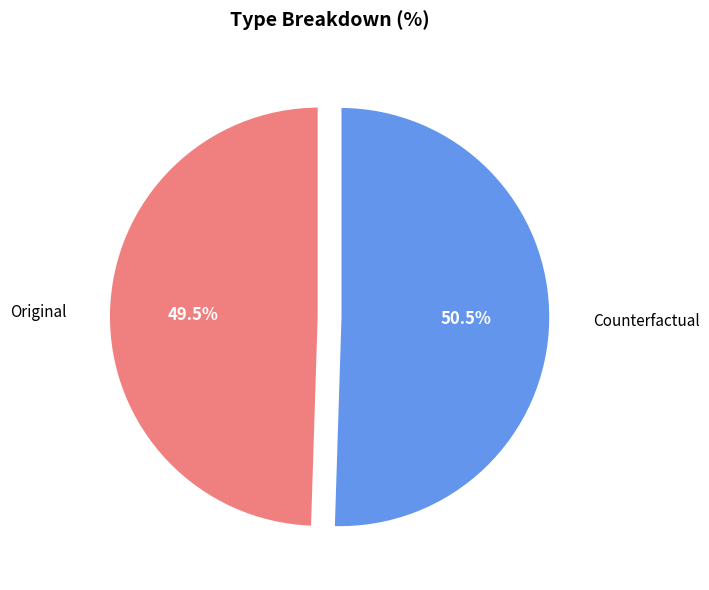

What is the smallest slice in the pie chart?

Original